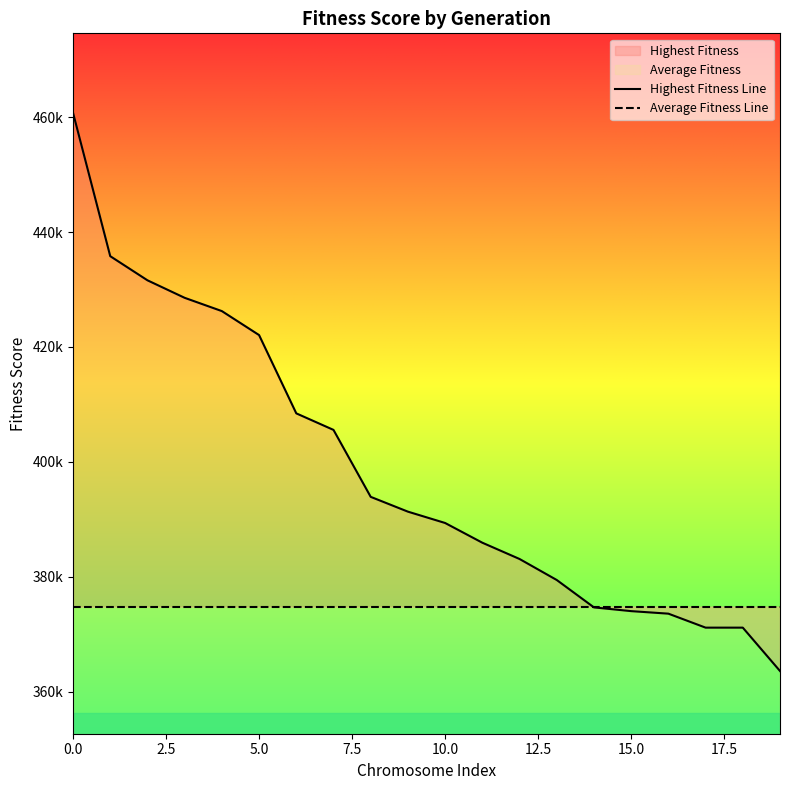

The value of Highest Fitness Line at 5.0 is 700703.2. True or false?

False